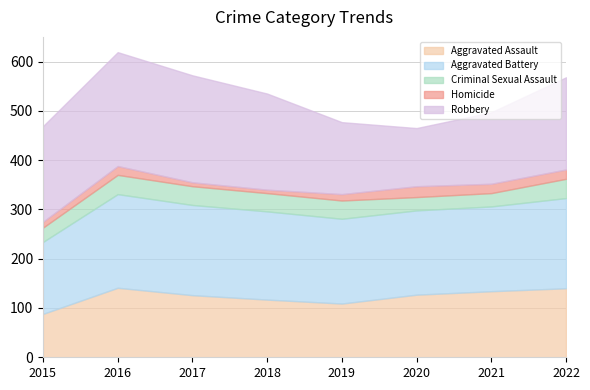

What is the minimum value shown in the chart?

7